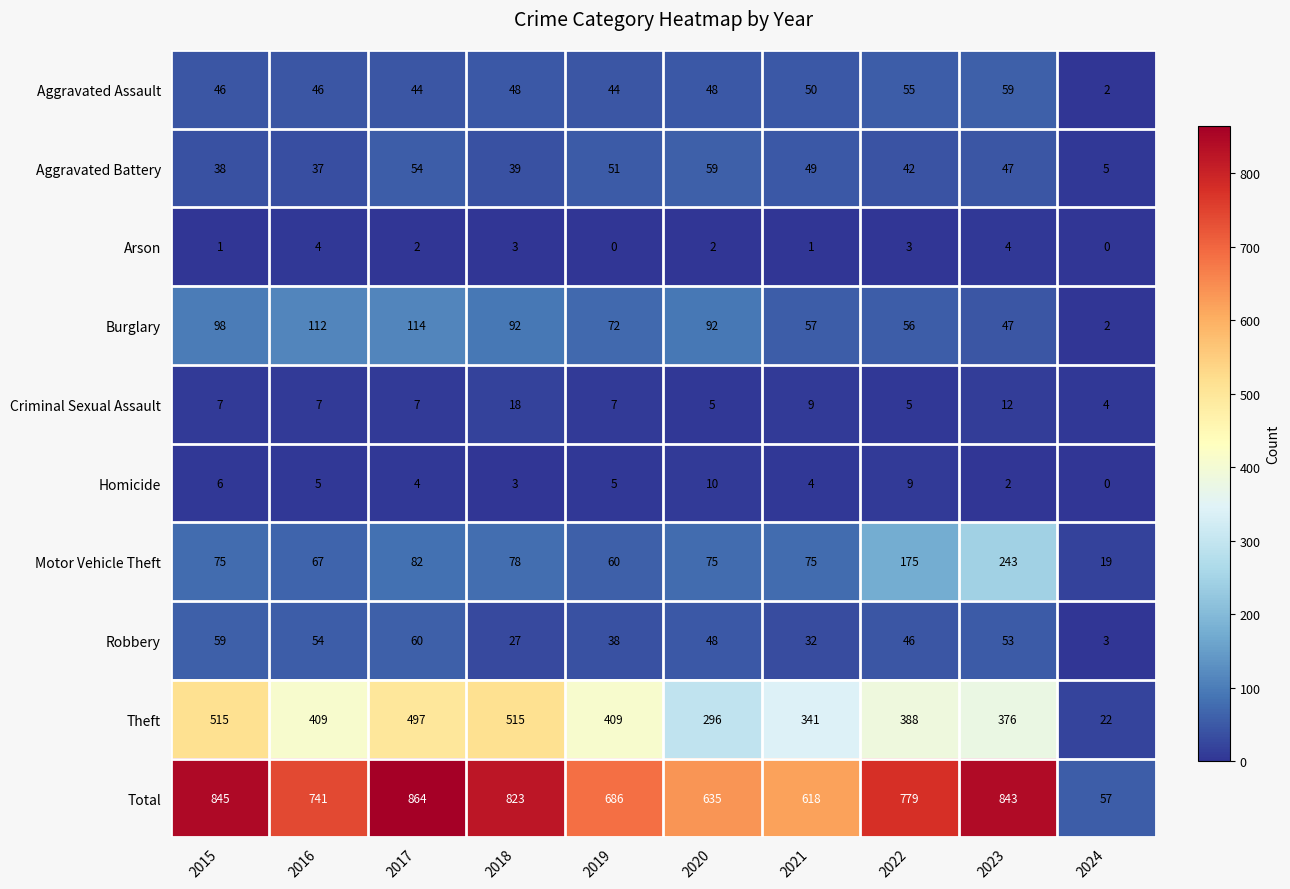

What is the difference between the second highest and minimum values in the Burglary series?

110